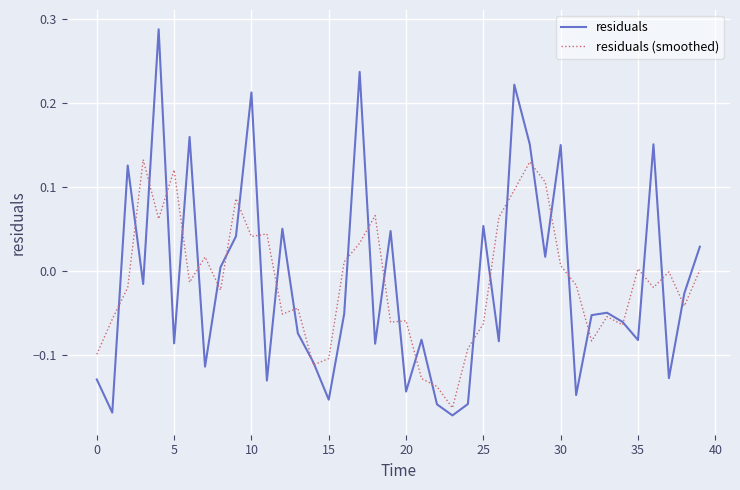

Which series has the largest range (max minus min)?

residuals